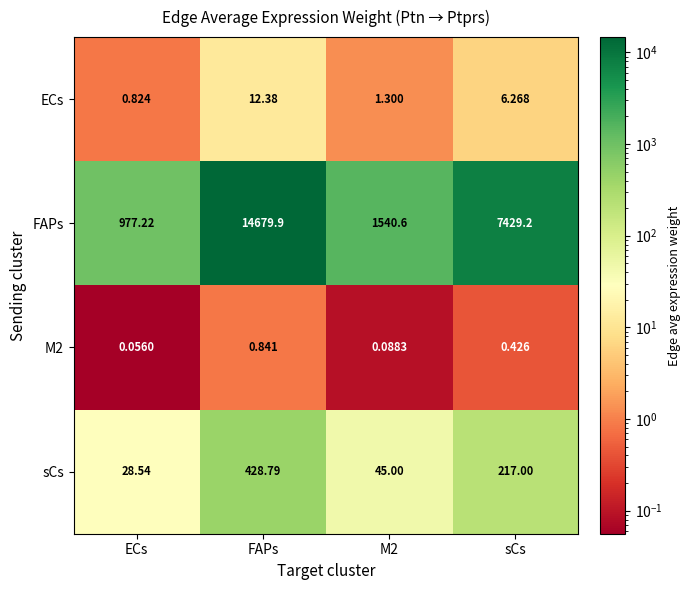

Which label corresponds to the smallest value in the chart?

ECs